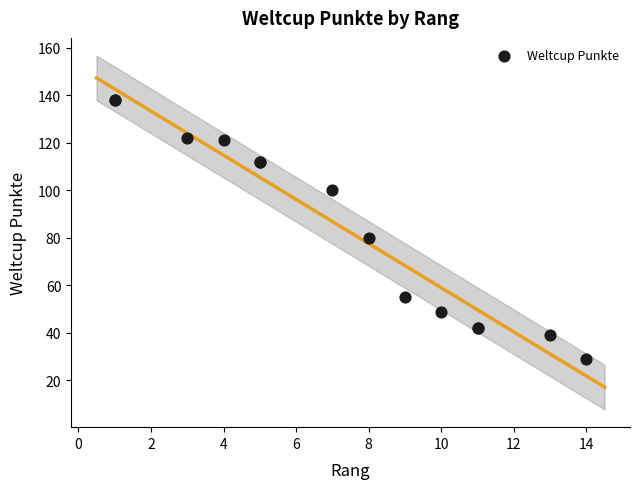

What Y value in the scatter plot is closest to 83?

80